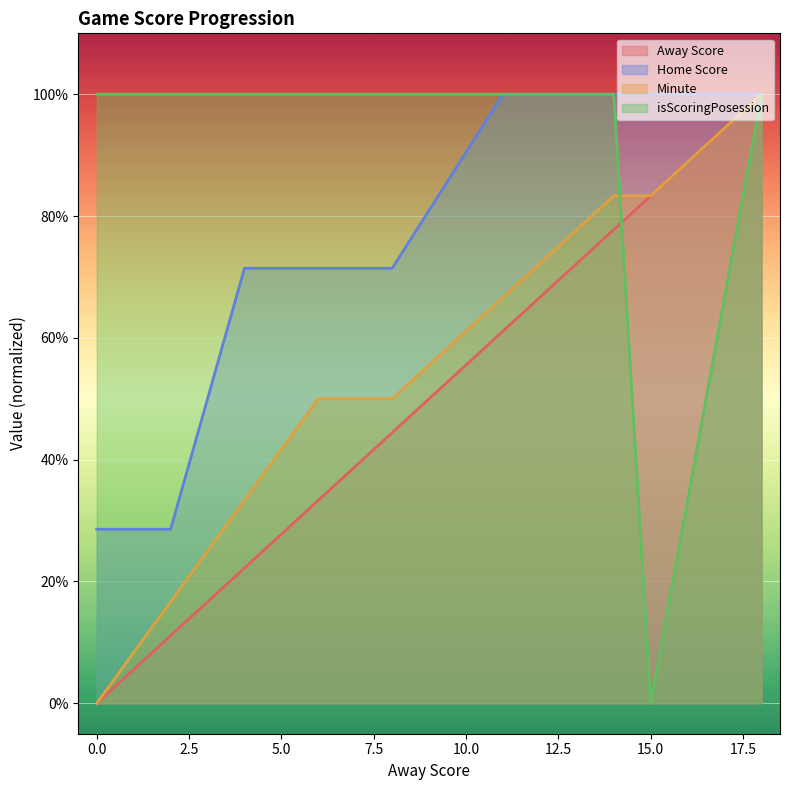

How many lines are shown in the chart?

4